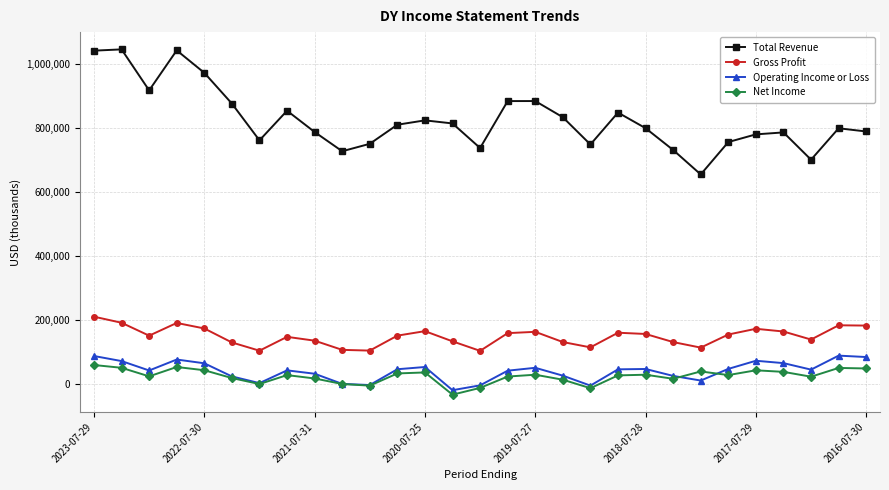

Which series has the largest range (max minus min)?

Total Revenue